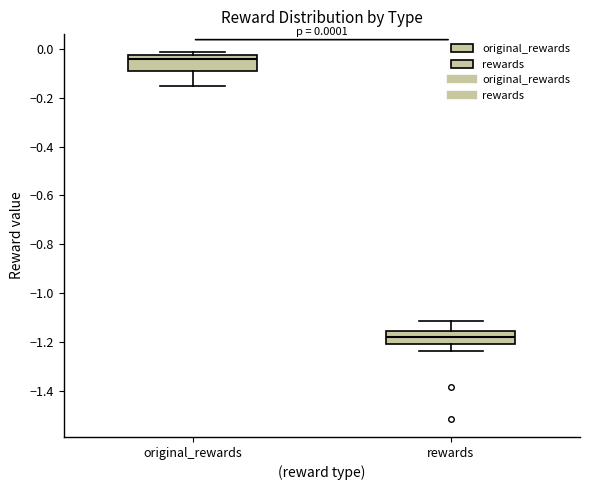

Which box's median line is the lowest?

rewards